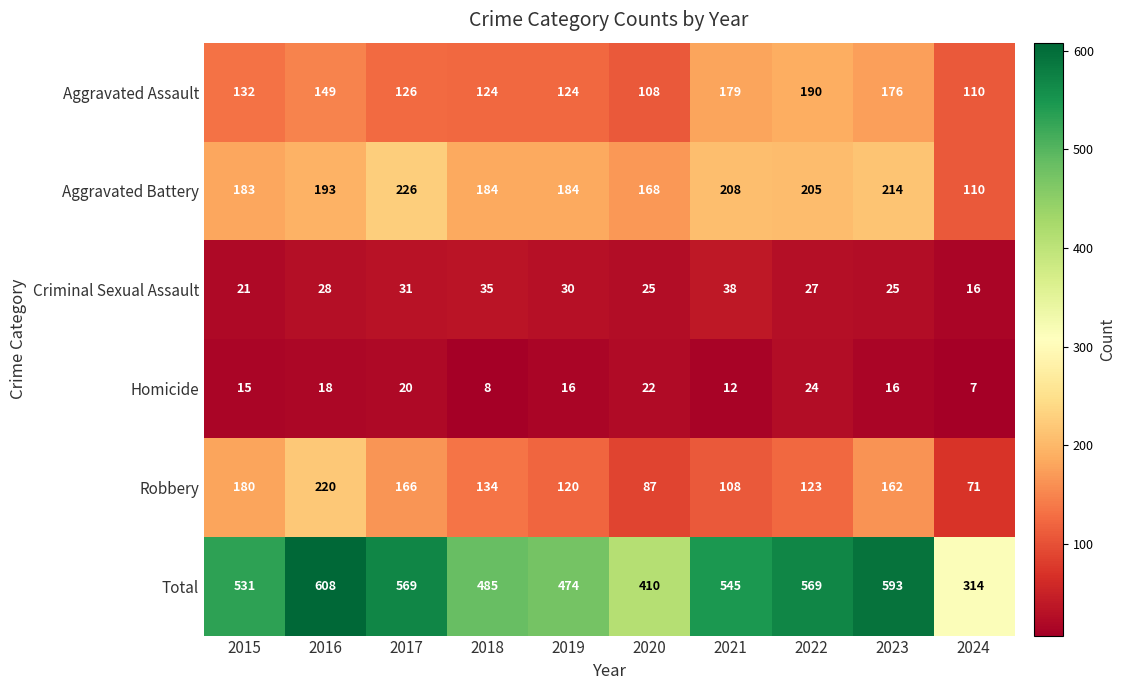

What is the difference between the maximum and minimum values in the Aggravated Assault series?

82